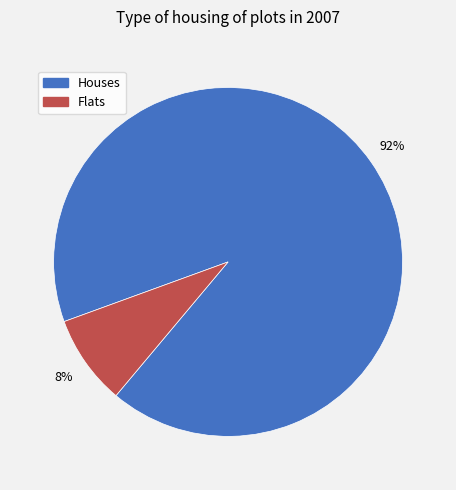

Is there any slice that represents more than half of the pie?

Yes